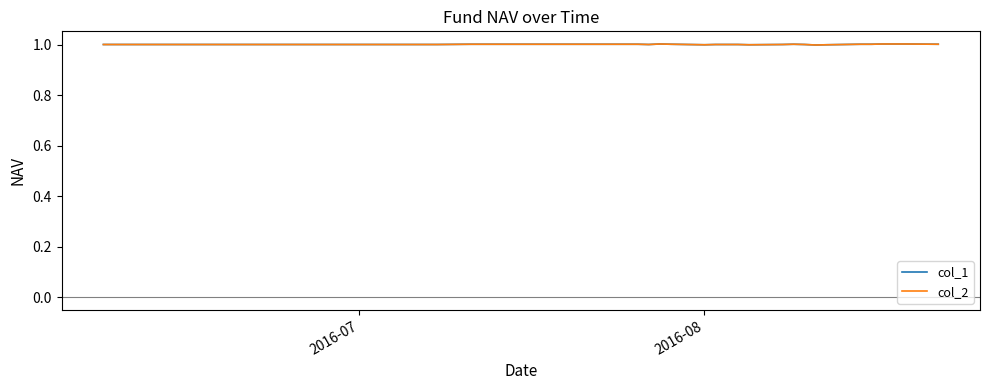

In col_2, how many points are lower than both neighbors (excluding endpoints)?

4